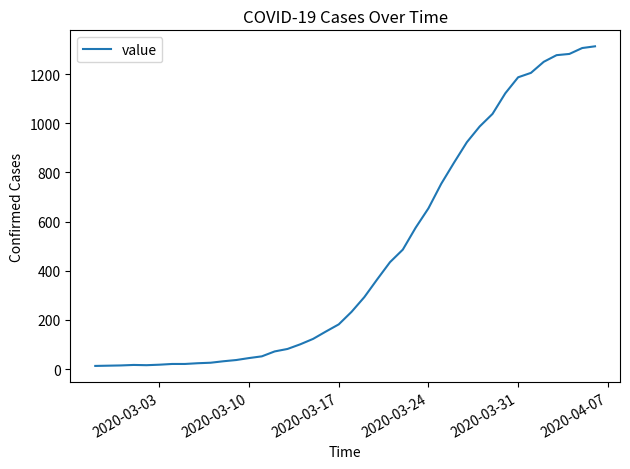

What is the maximum value shown in the chart?

1313